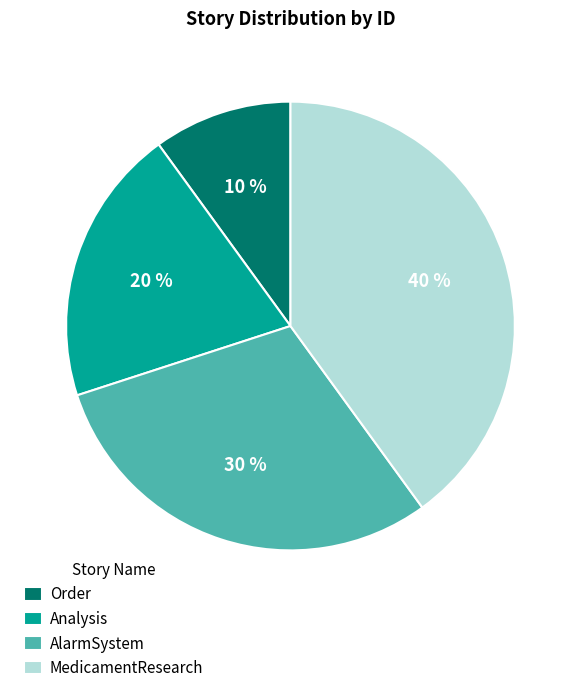

To the nearest percent, what is the average slice percentage?

25%